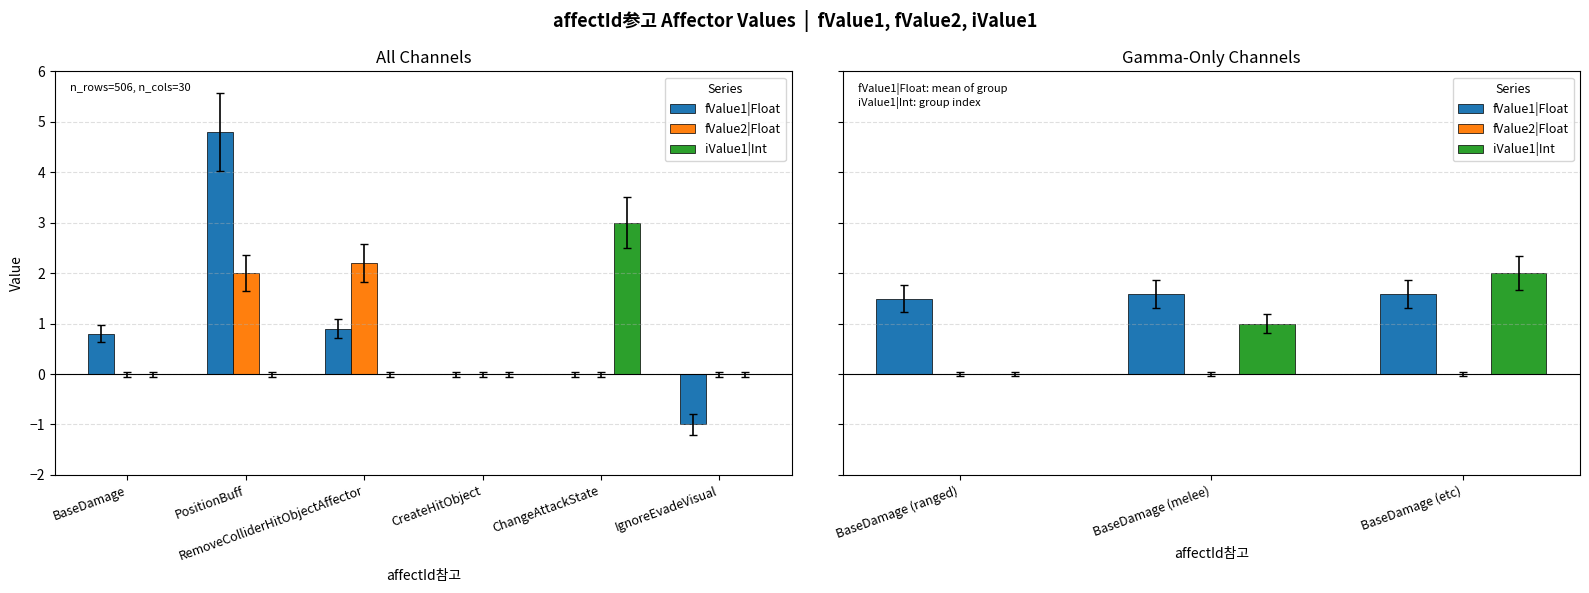

Rank the series by their average value, from highest to lowest.

fValue1|Float, iValue1|Int, fValue2|Float